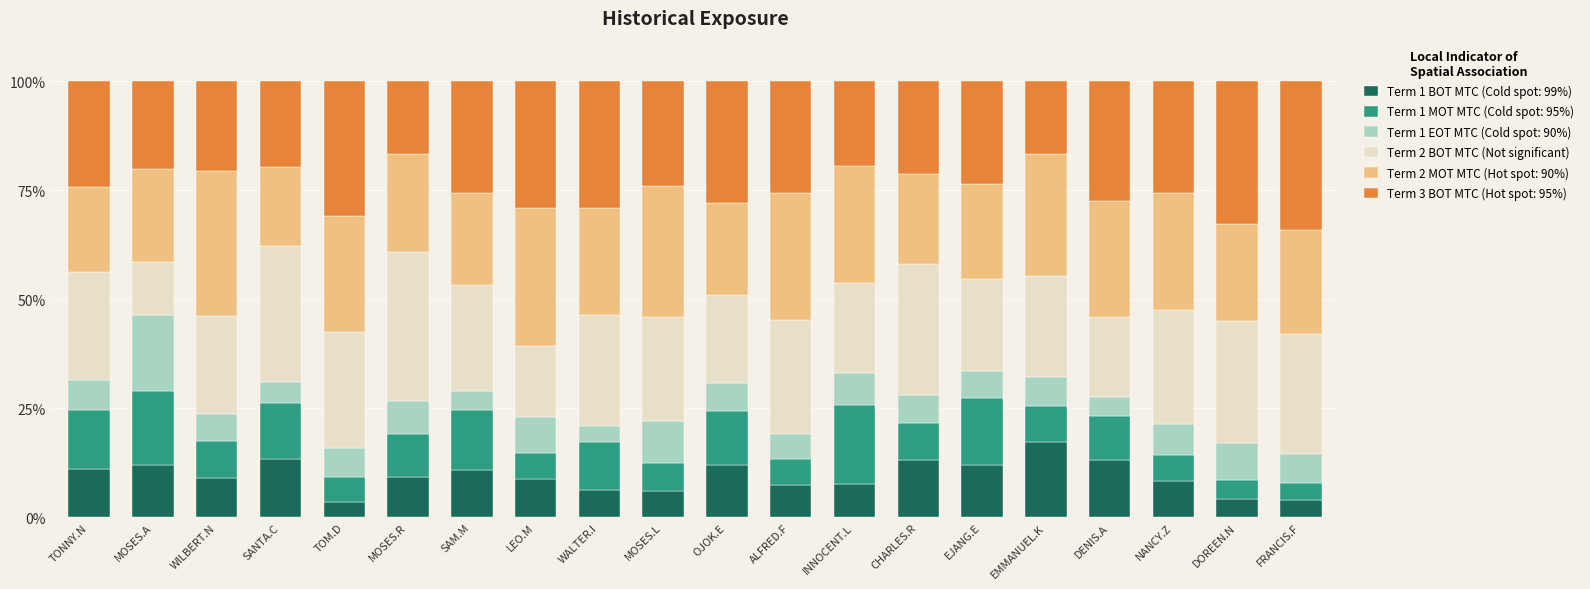

What is the total value across all series at MOSES.L?

100.0